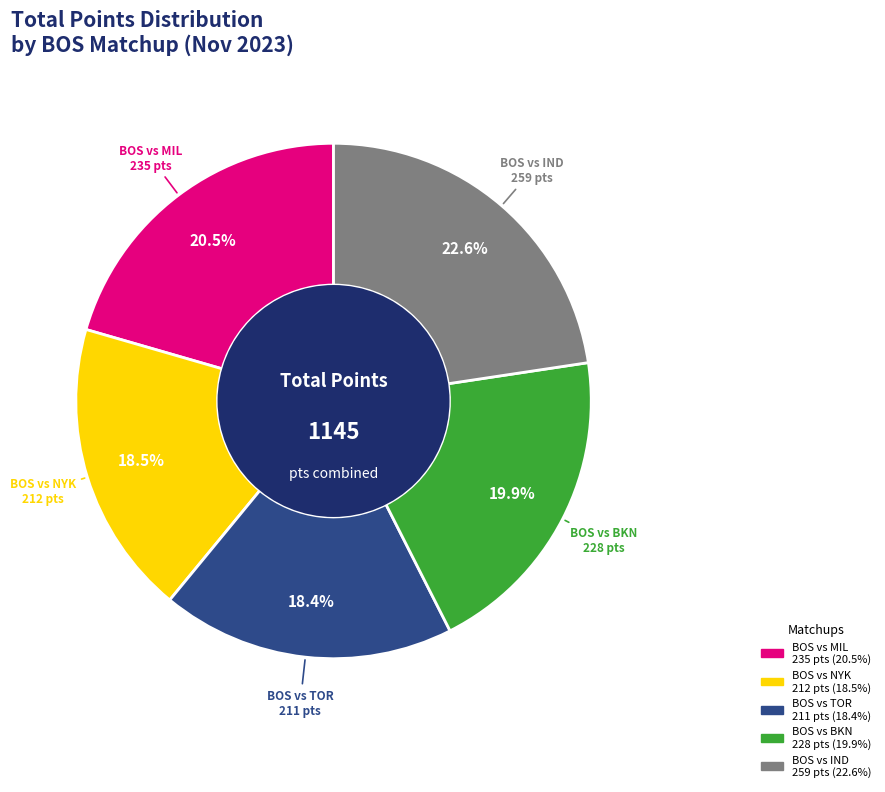

Does BOS vs BKN represent more than half of the total?

No